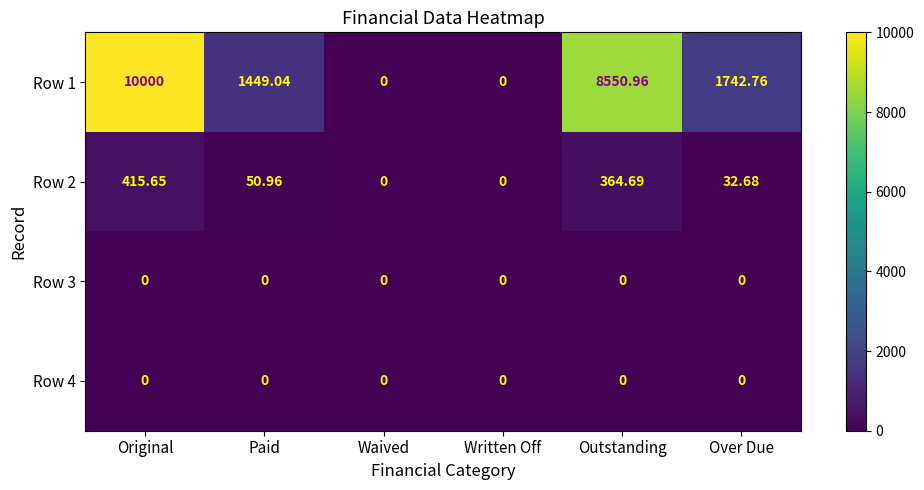

Which label corresponds to the largest value in the chart?

Original